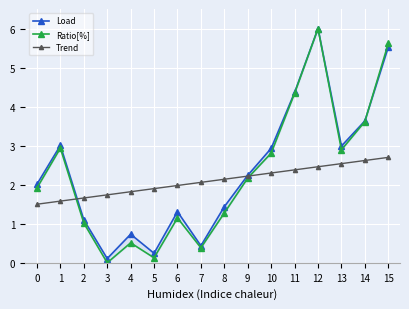

How many interior local peaks does the Ratio[%] series have?

4